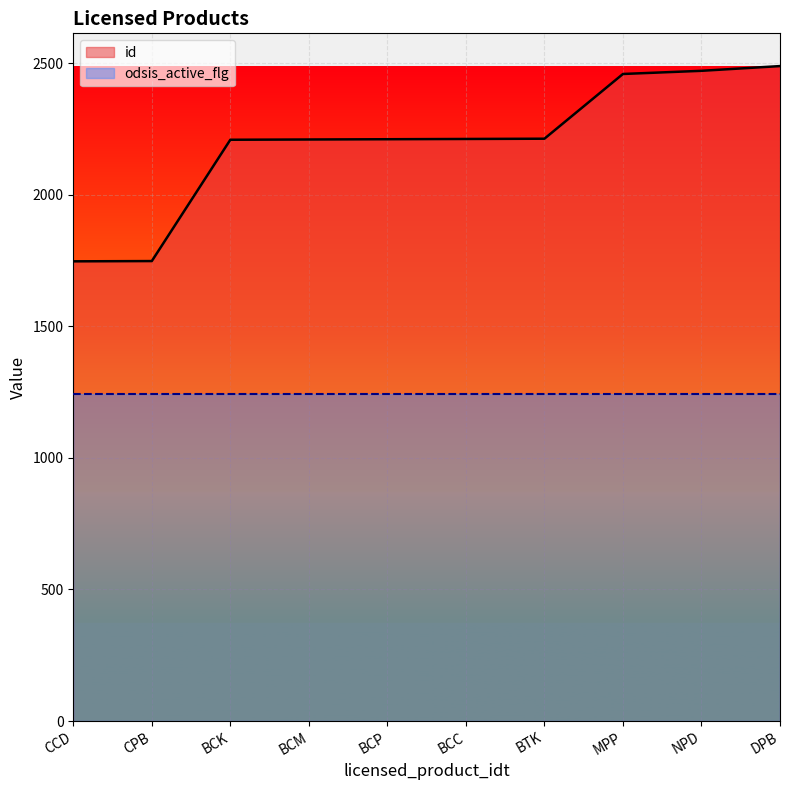

Where is the data nearest to the value 2118?

BCK